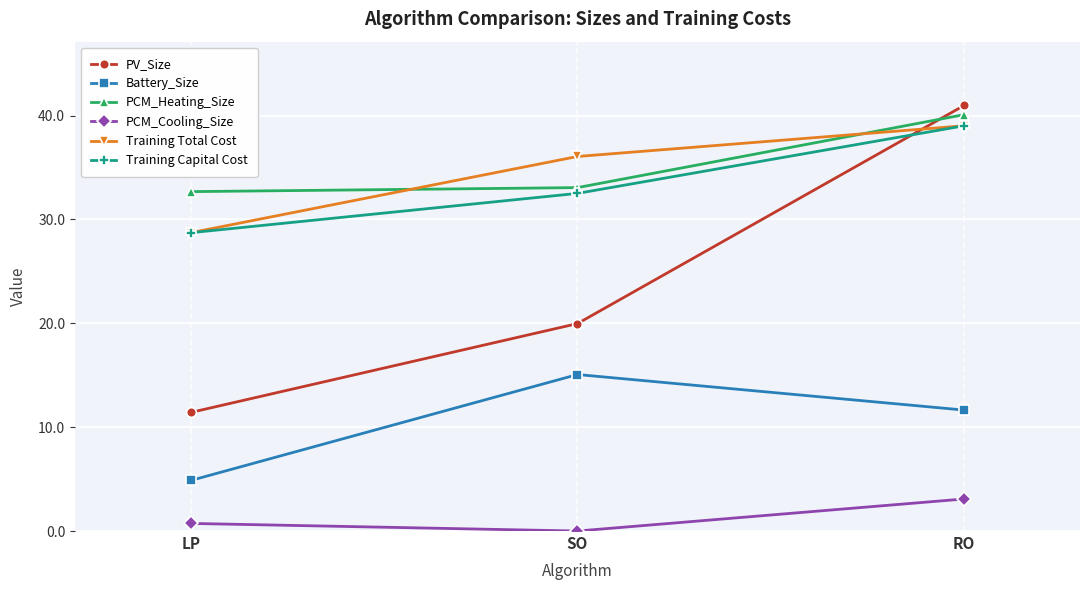

What is the sum of all PCM_Cooling_Size values?

3.8